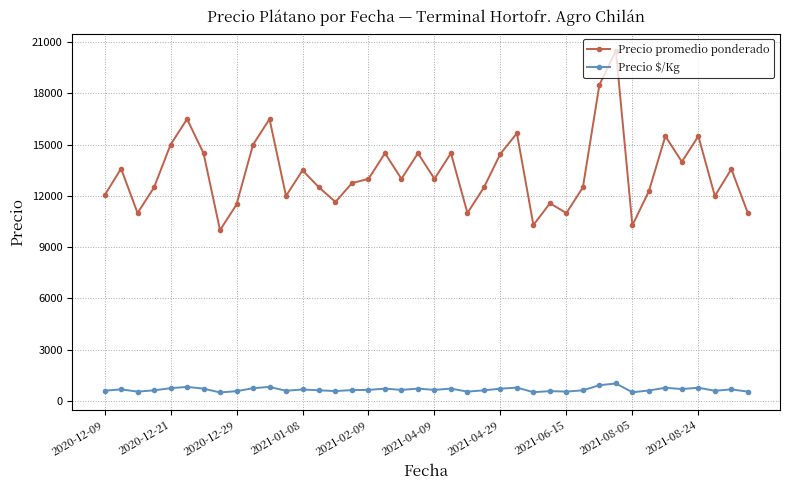

How many distinct data groups are displayed?

2